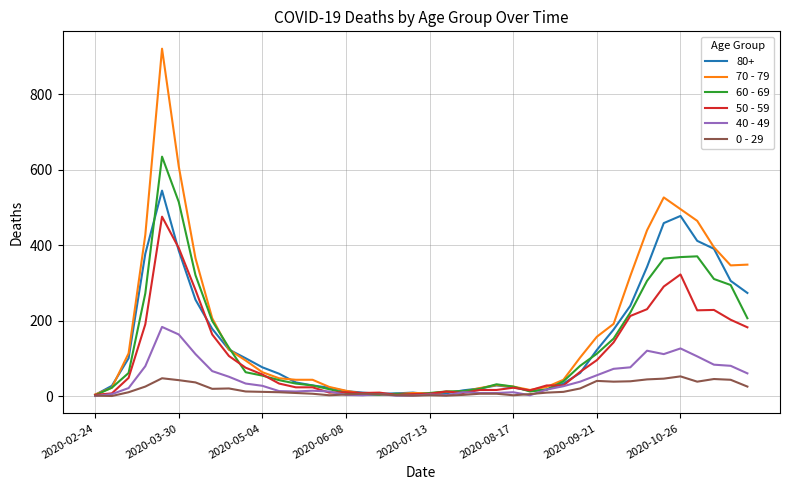

What is the difference between the maximum and minimum values in the 50 - 59 series?

472